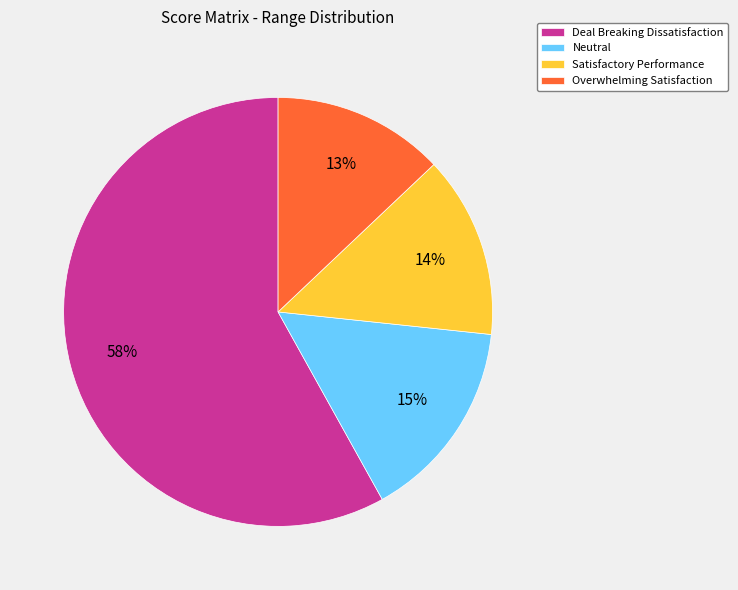

Which category accounts for the majority?

Deal Breaking Dissatisfaction